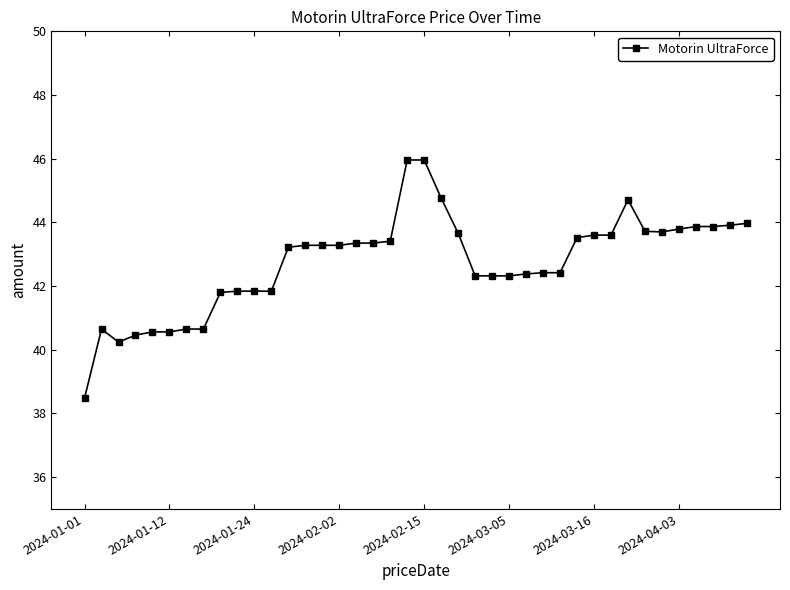

What is the value of the 19th point from the left?

43.4